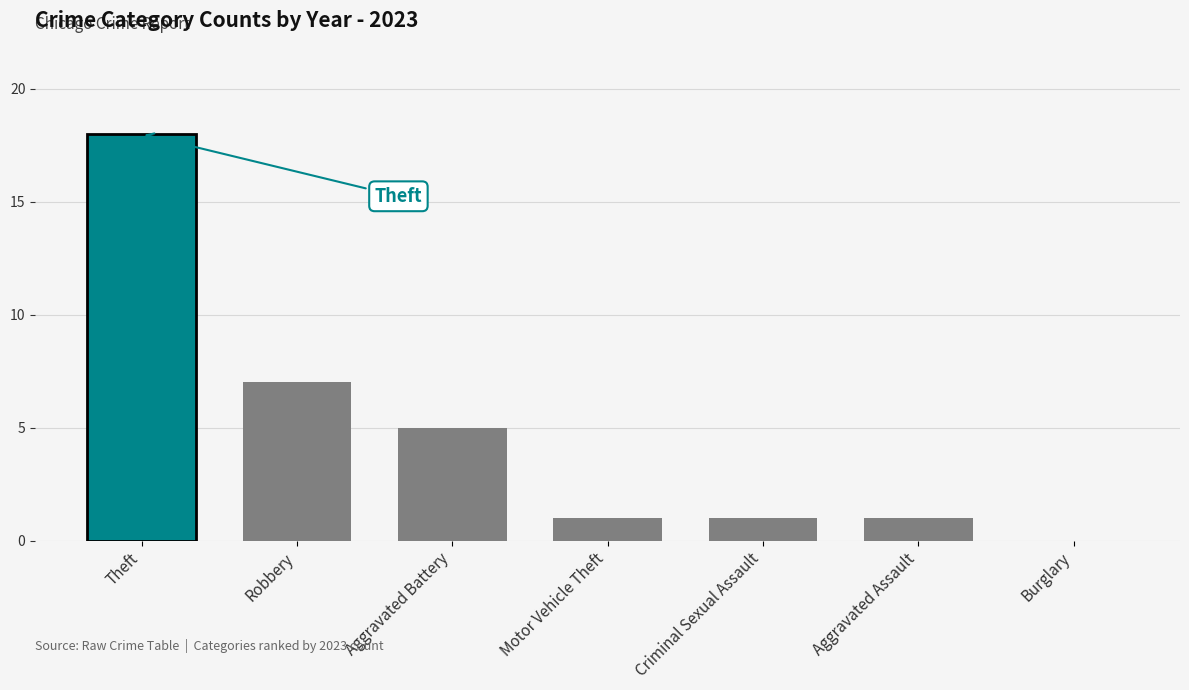

How many data points does each series have?

7